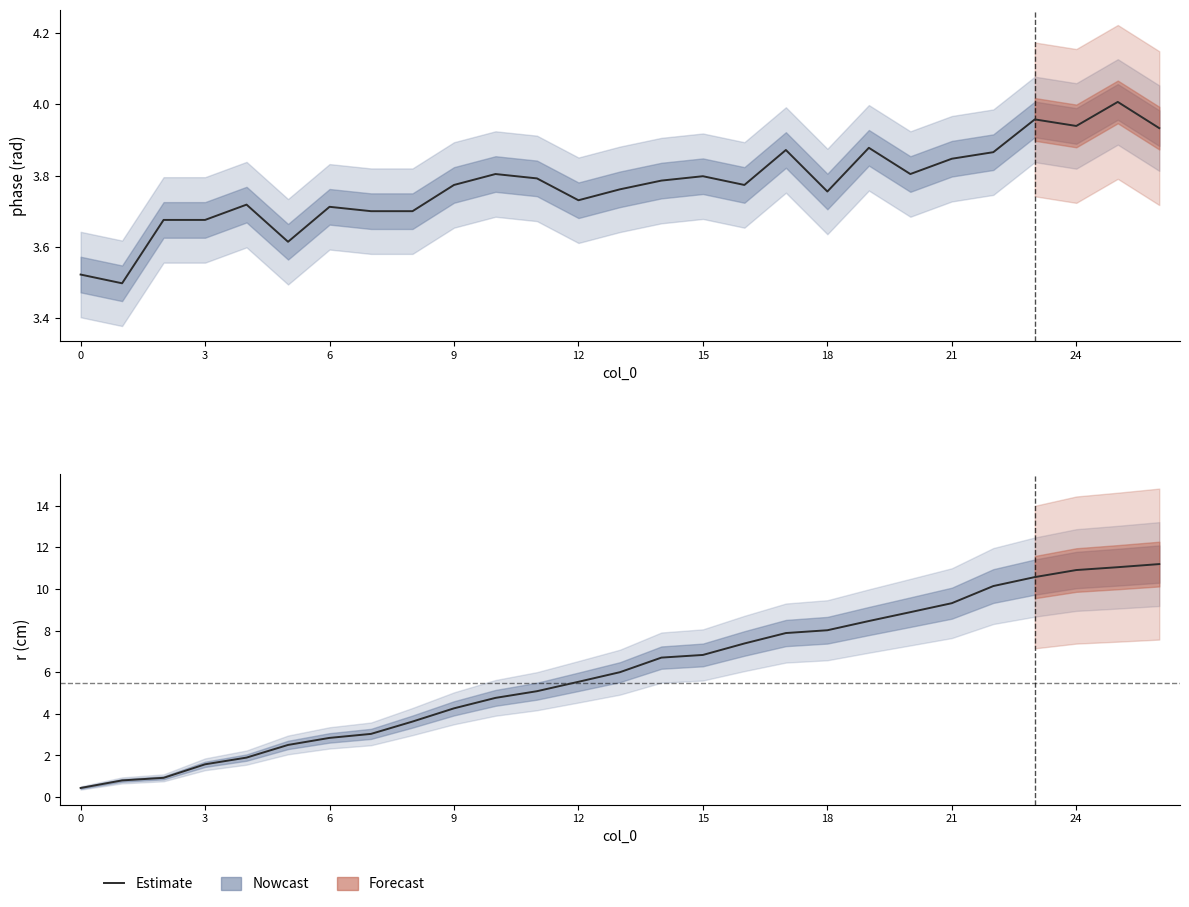

Where is the data nearest to the value 5?

11